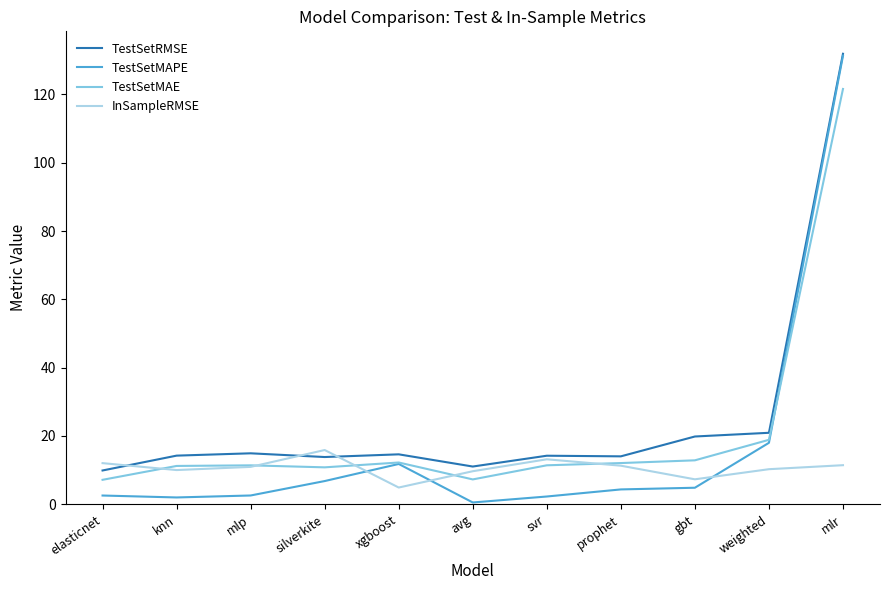

What is the sum of the TestSetRMSE values at svr and prophet?

28.3